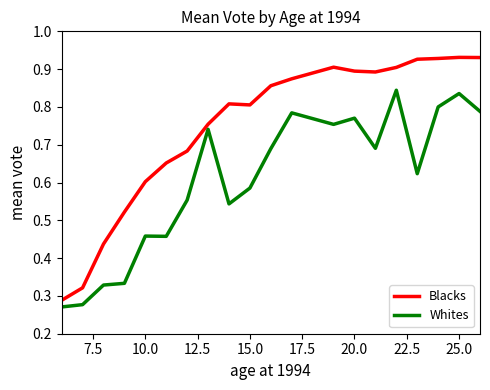

List the series in order of their overall mean, highest first.

Blacks, Whites